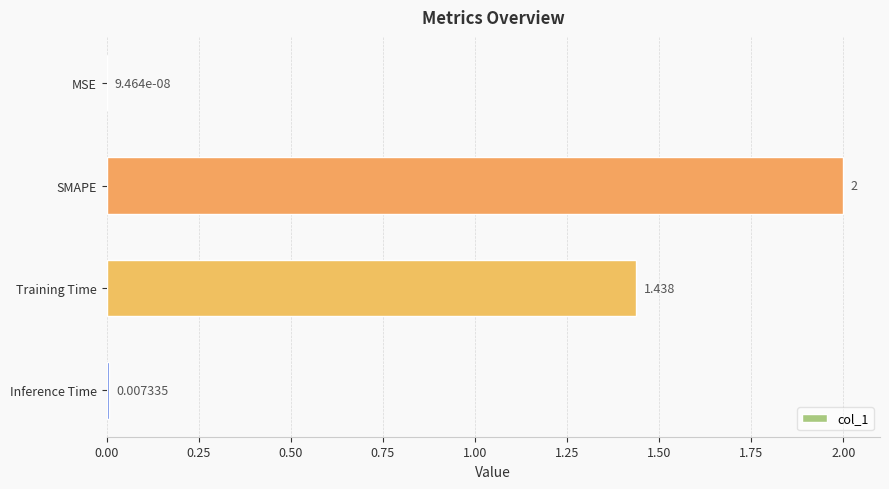

Between Inference Time and MSE, which is larger?

Inference Time